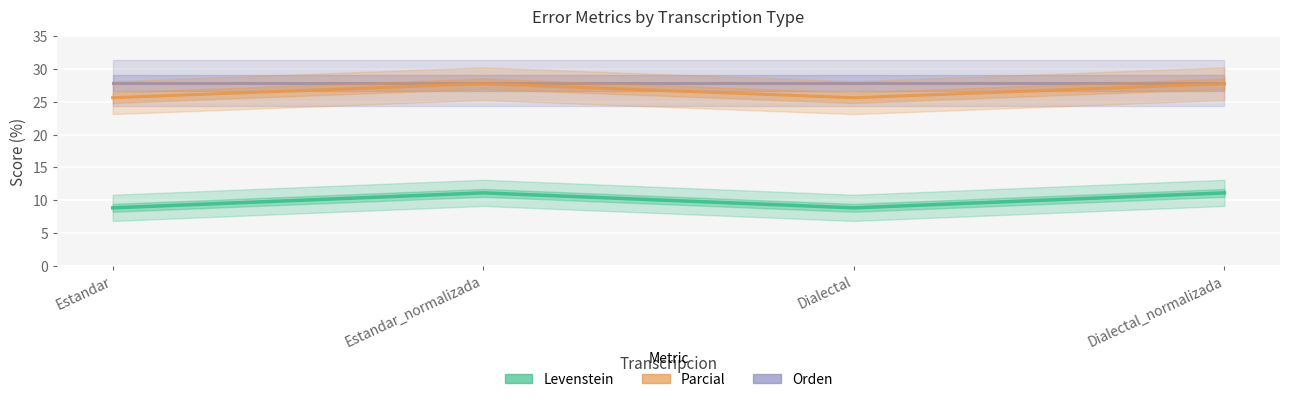

At which category is the sum across all series the highest?

Estandar_normalizada